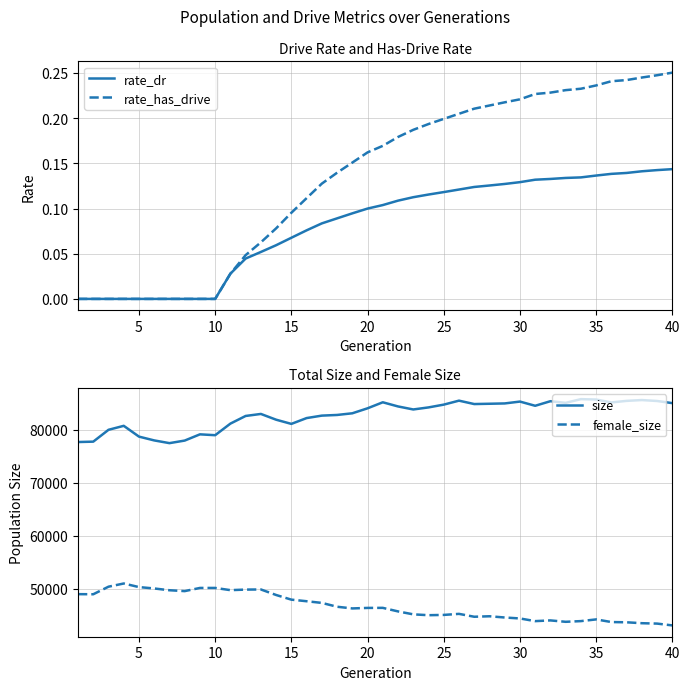

List the series in order of their peak value, lowest first.

rate_dr, rate_has_drive, female_size, size